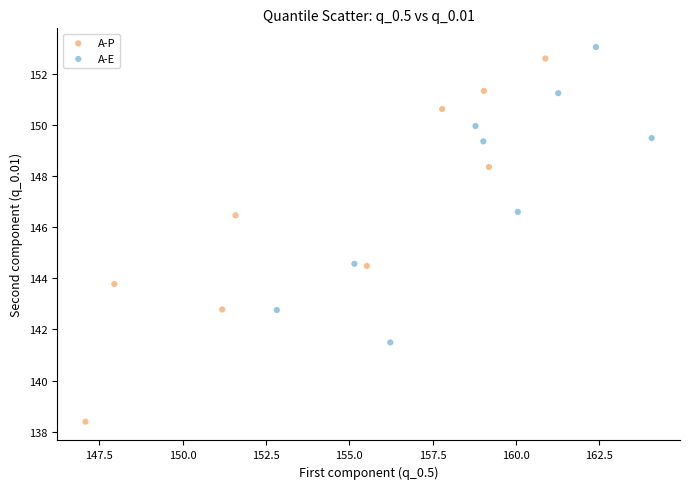

Which series reaches the minimum Y coordinate?

A-P